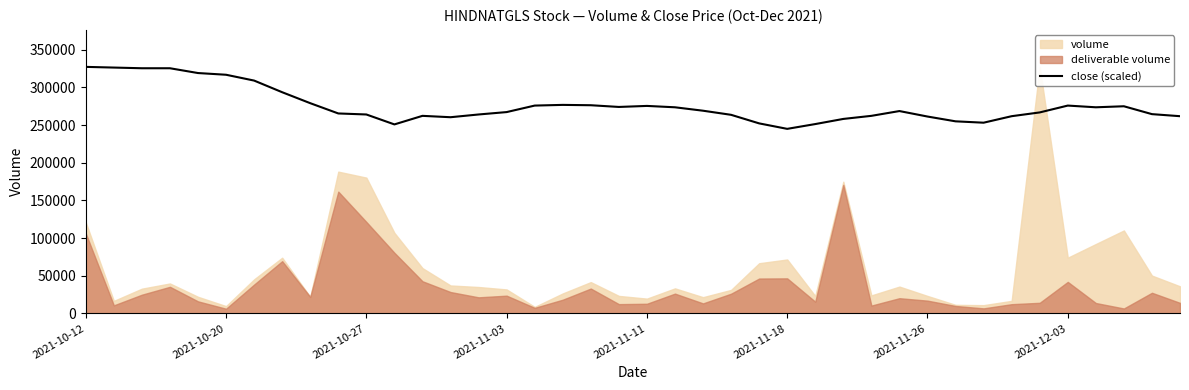

Approximately how many times larger is the value at 8 compared to 2021-10-20?

0.9